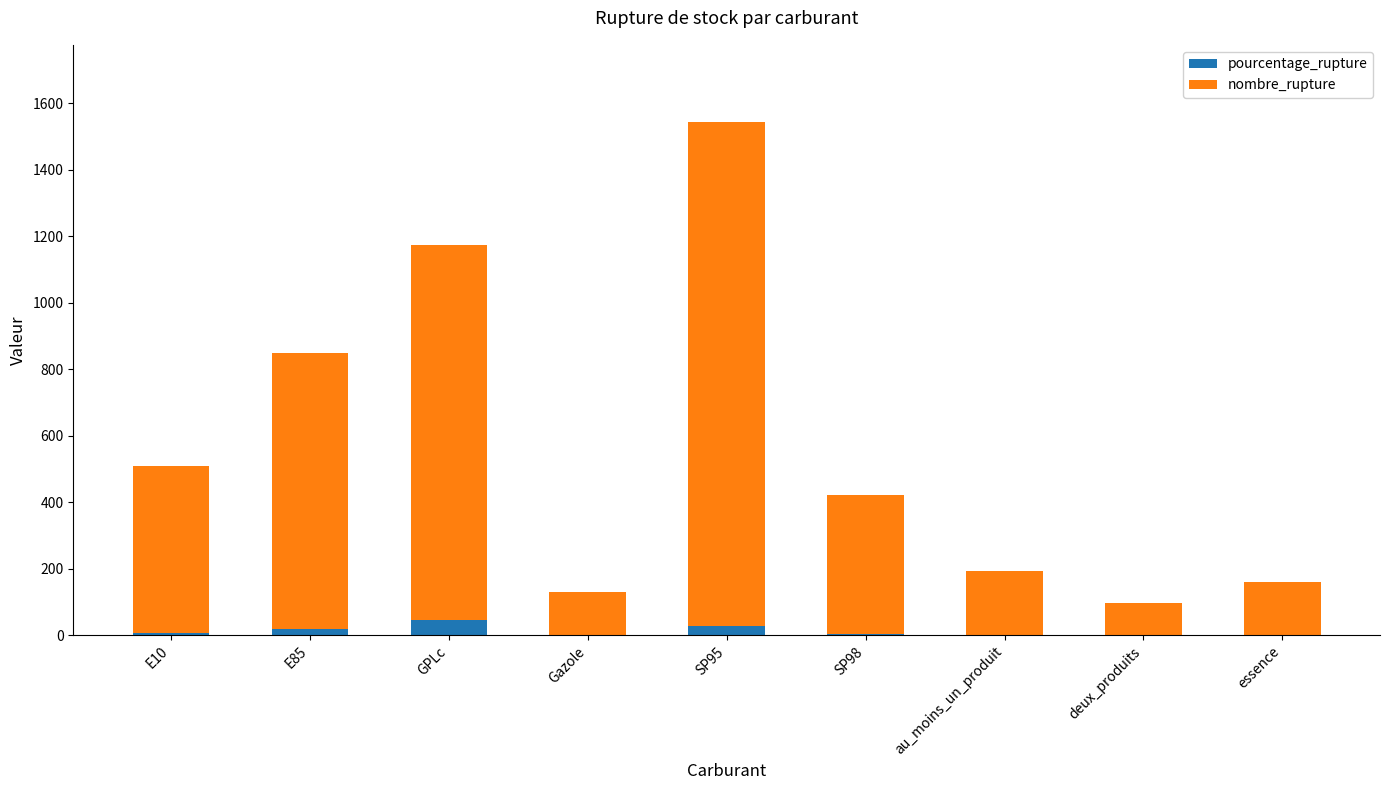

Read the pourcentage_rupture value at essence.

1.6